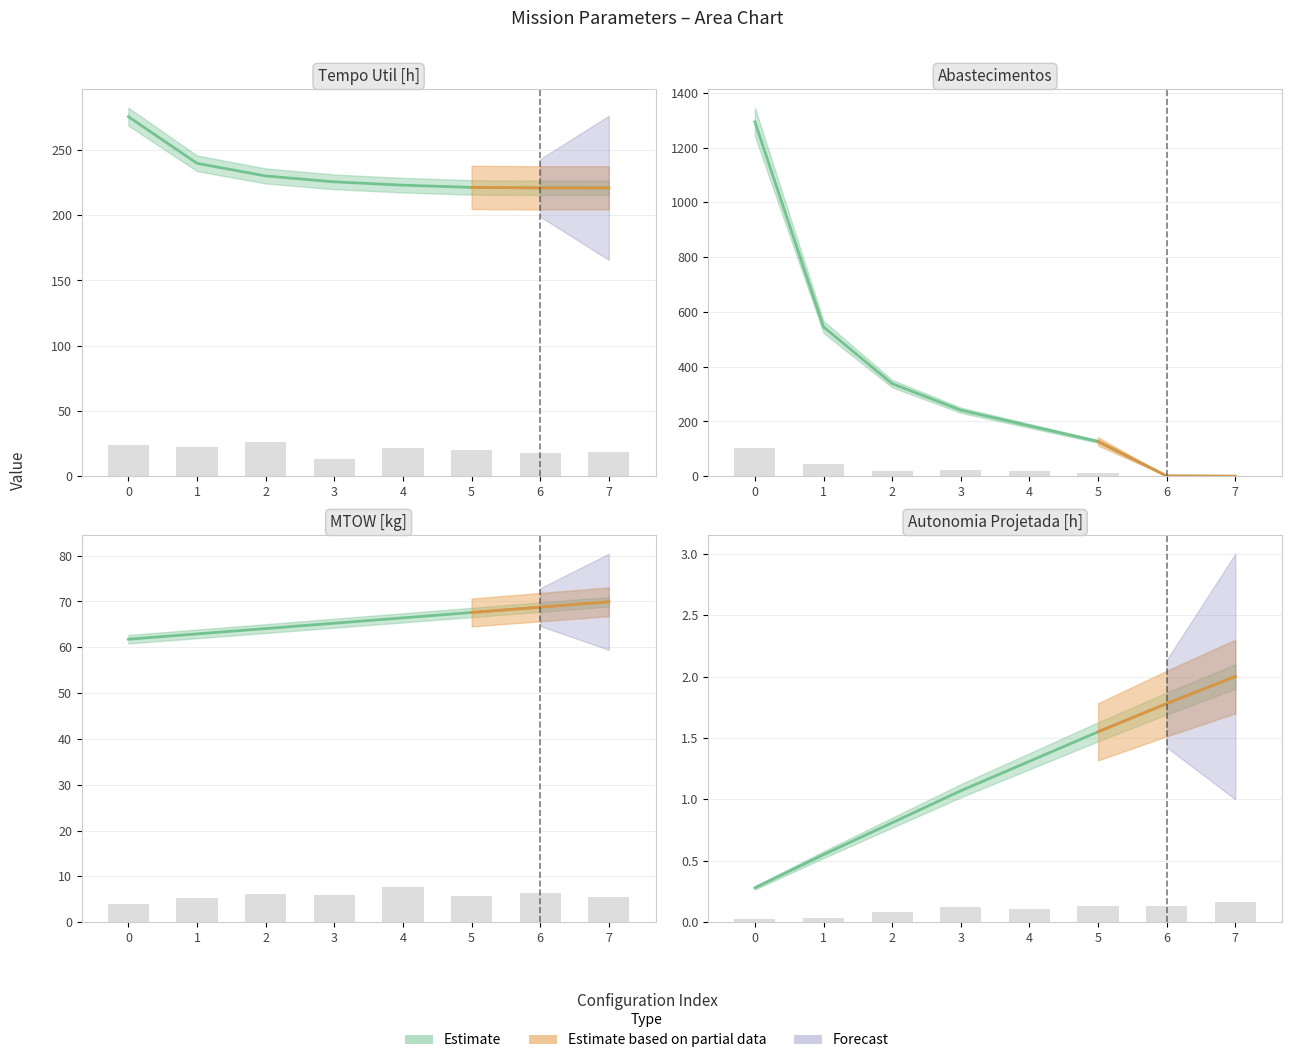

How many values in the MTOW [kg] series exceed 66?

4